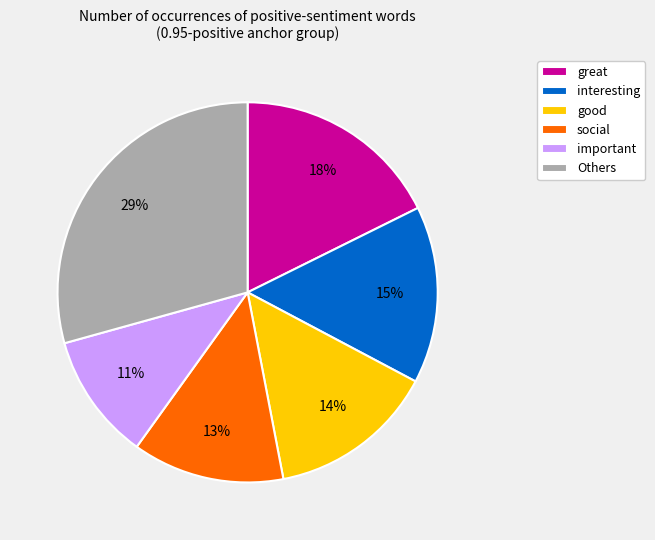

What is the ratio of the value at good to the value at great?

0.8